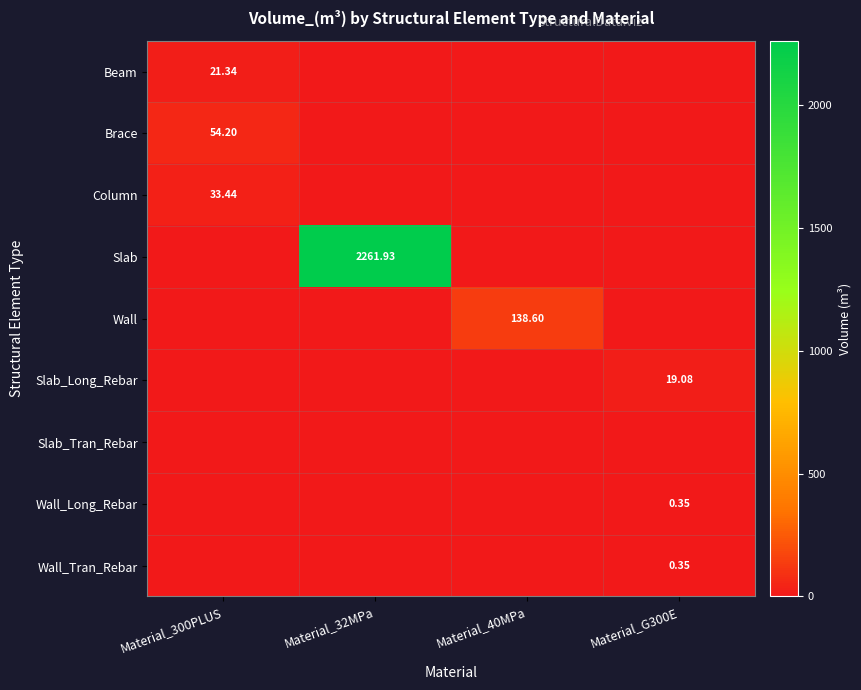

Is it true that Column equals 0.0 at Material_G300E?

True